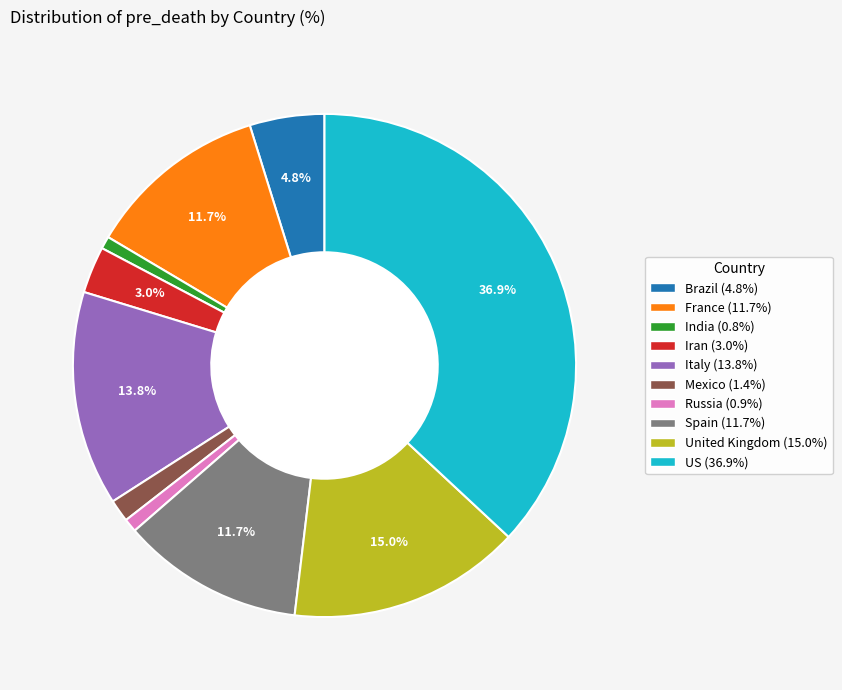

What is the largest slice in the pie chart?

US